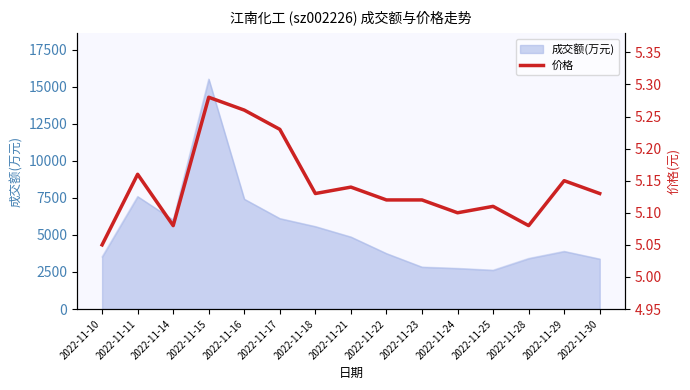

Is it true that the value at 2022-11-28 is 5.1?

True